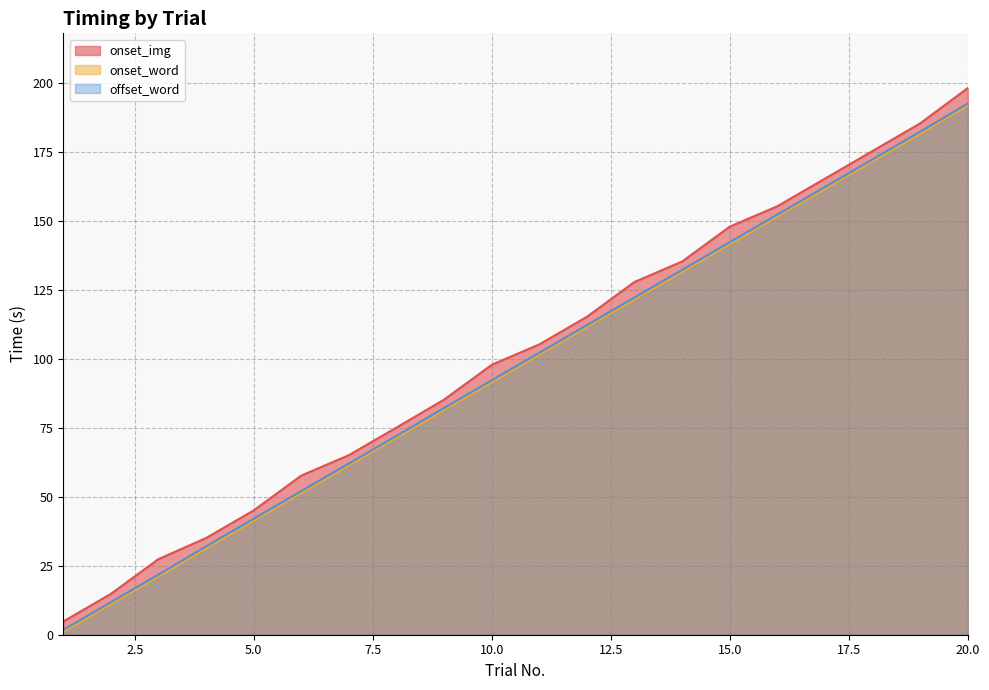

What is the highest value of the offset_word series?

192.7